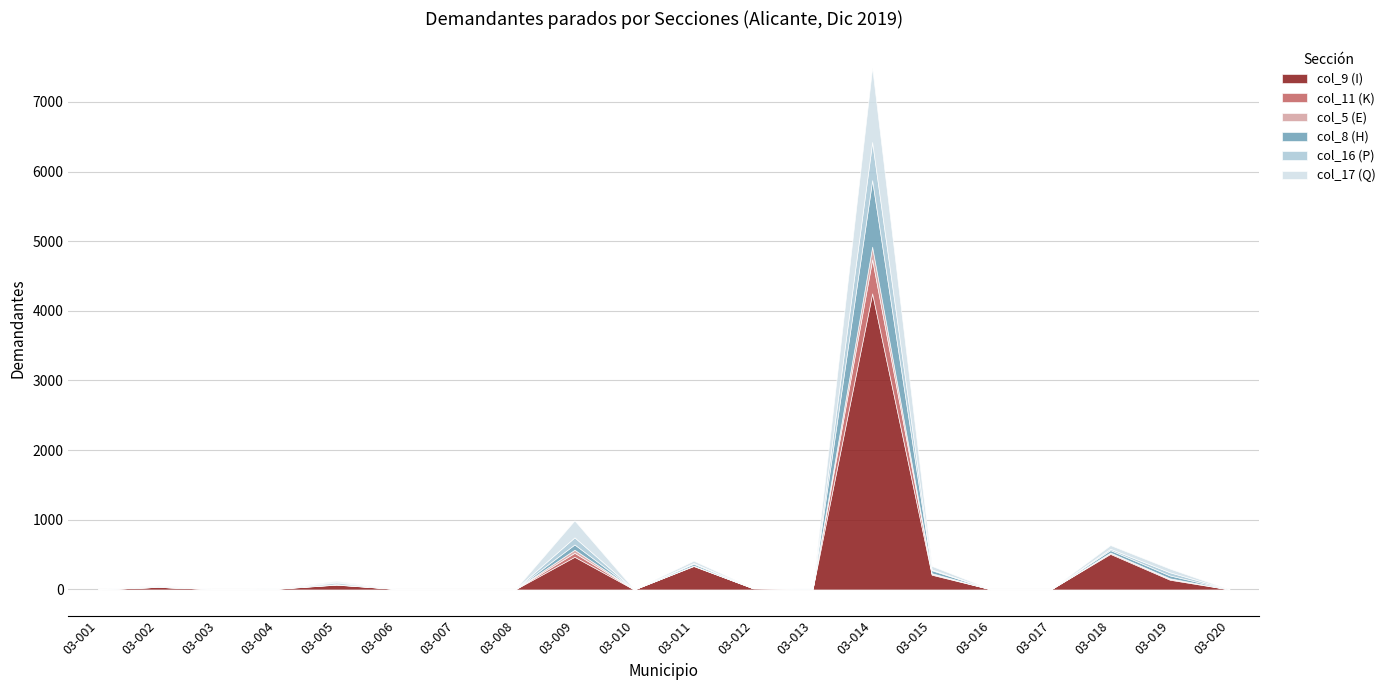

The value of col_17 (Q) at 03-007 is 1. True or false?

True